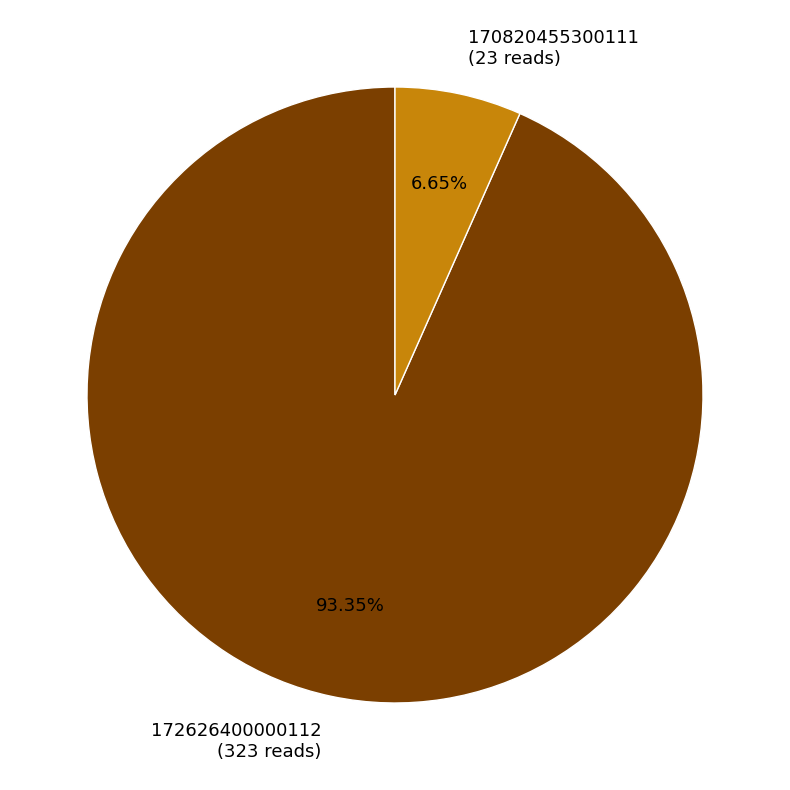

How many slices are in this pie chart?

2